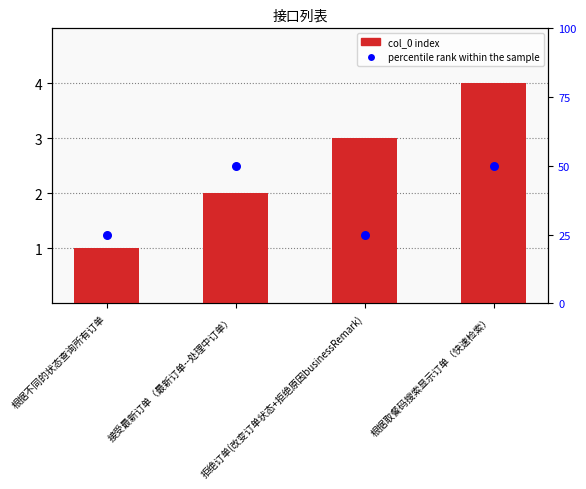

What are all the series names shown in the legend?

col_0, percentile rank within the sample